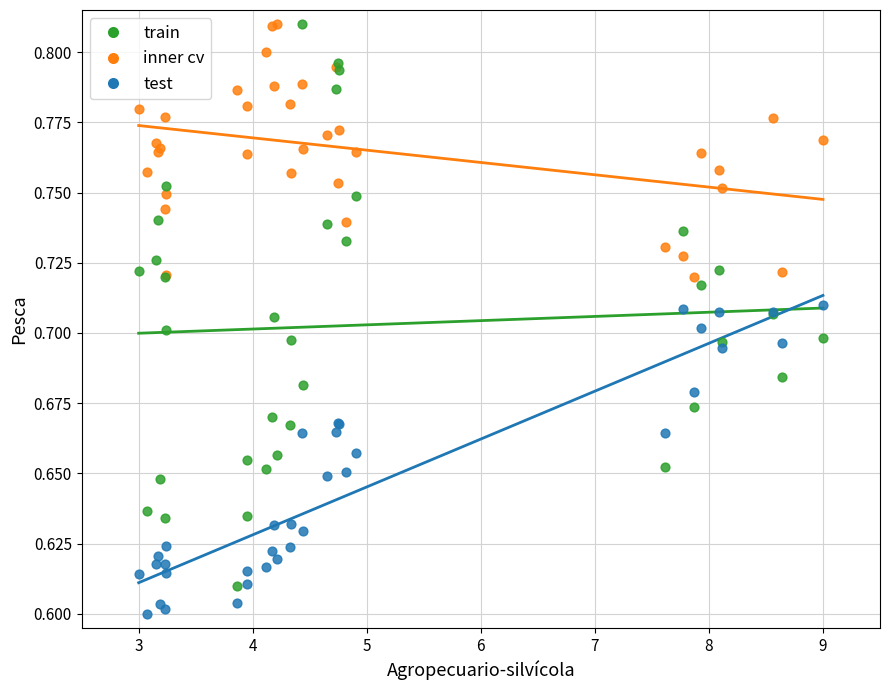

Which series contains the lowest Y value?

test